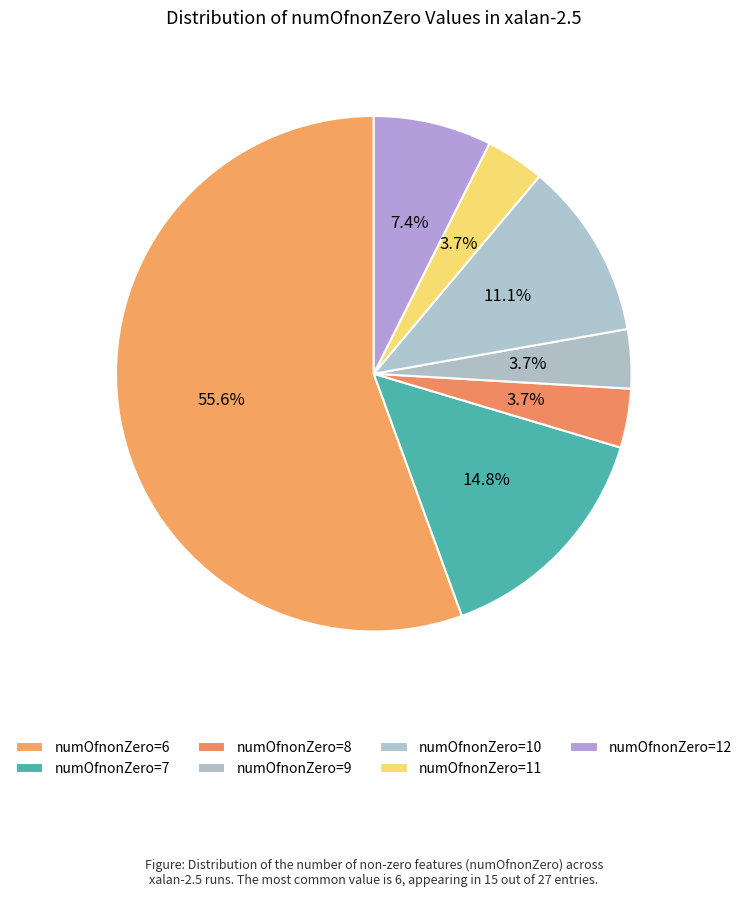

To the nearest percent, what is the difference between the largest and smallest slice percentages?

52%